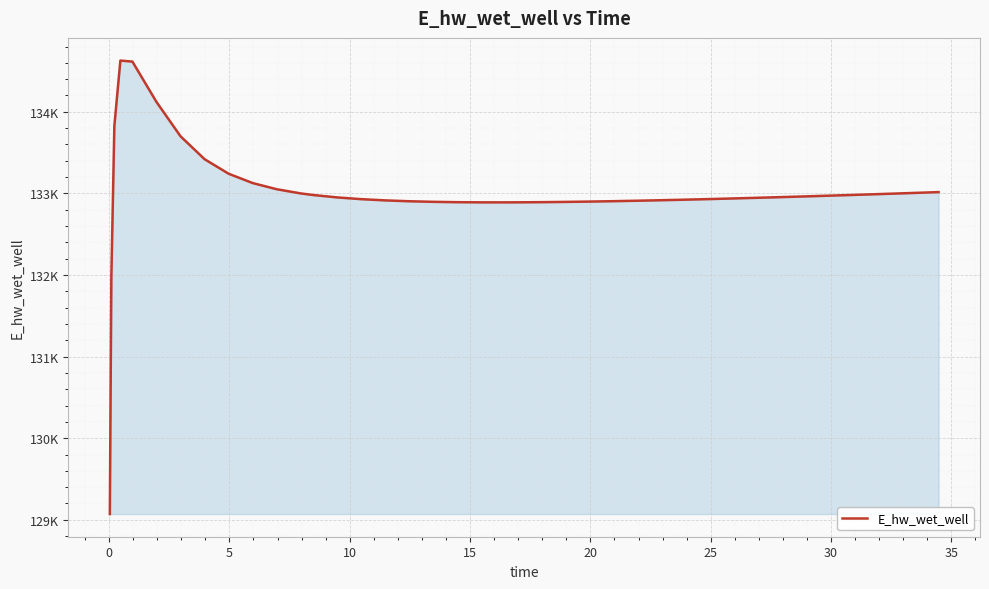

What is the value of the 8th point from the left?

133419.1